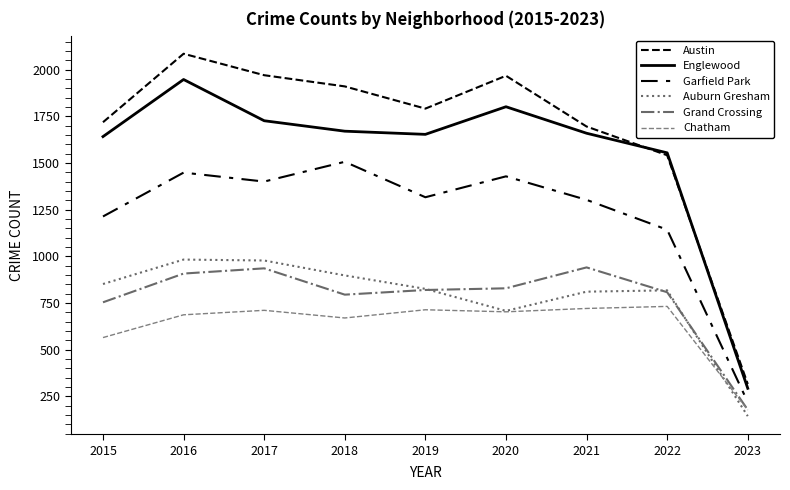

What is the lowest value of the Grand Crossing series?

178